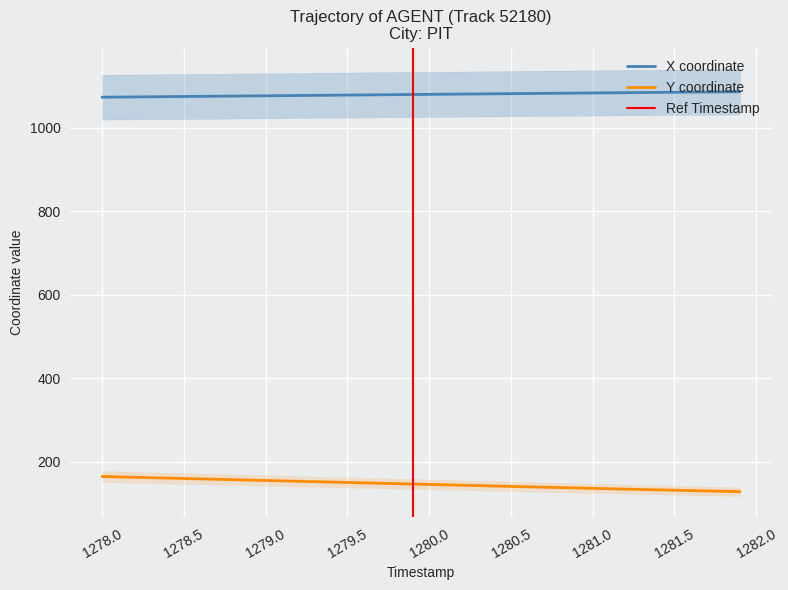

True or false: X and Y intersect in this chart.

False